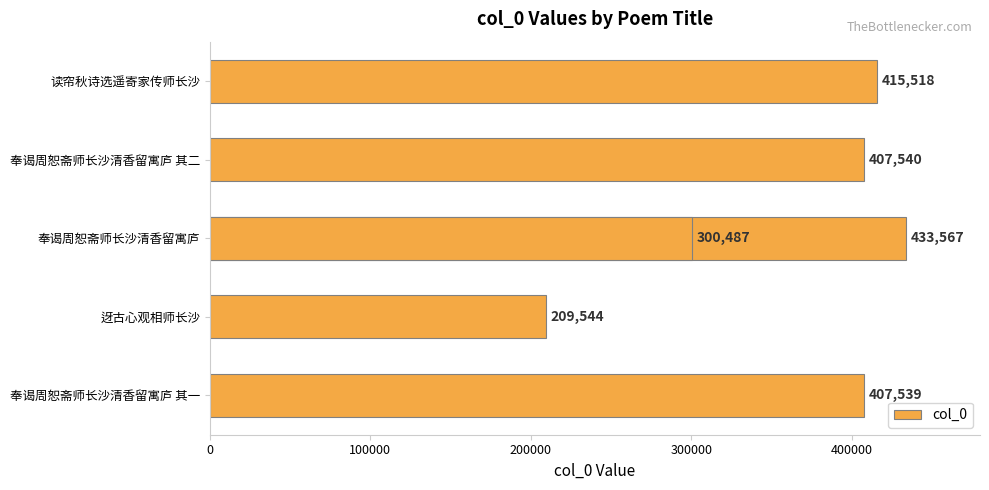

What is the difference between the values at 400000 and 200000?

26028